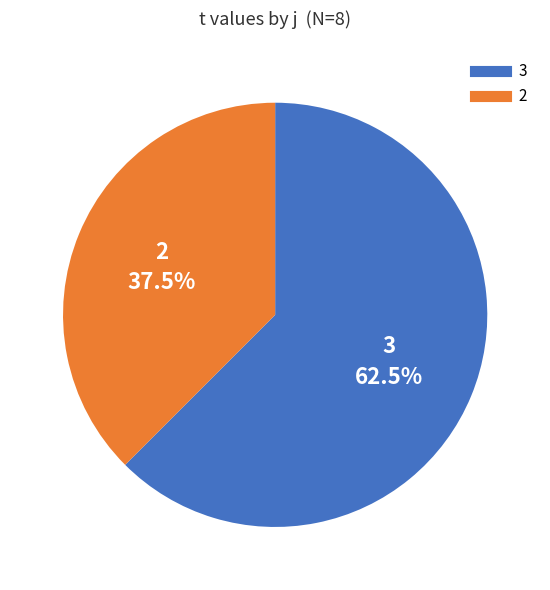

Does any single category account for the majority?

Yes